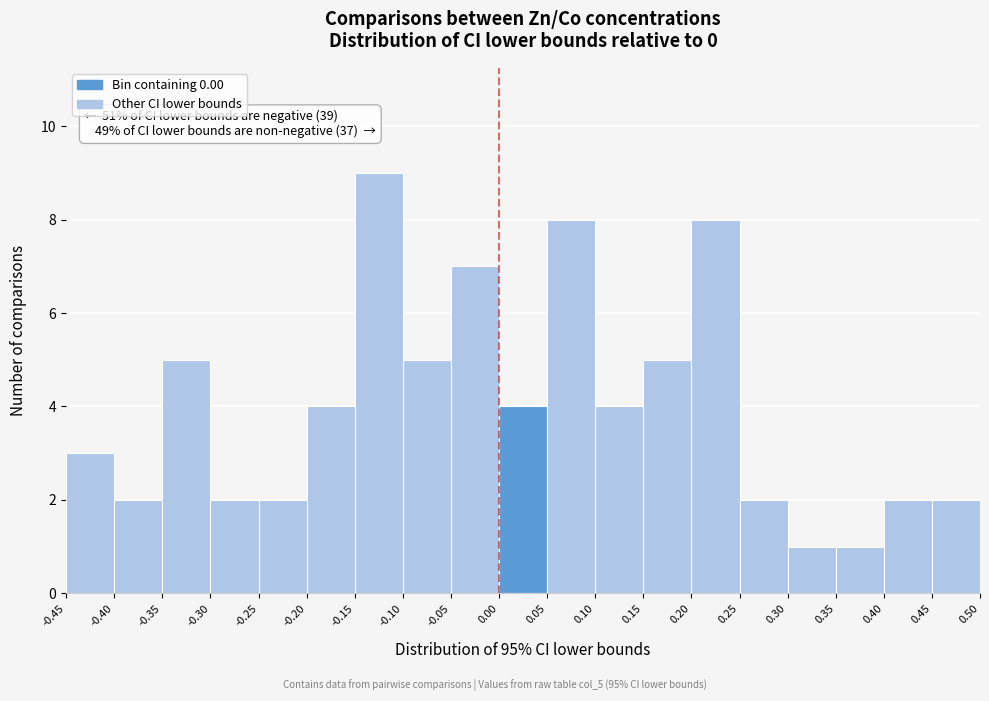

Which range on the x-axis has the tallest bar?

-0.15 to -0.10